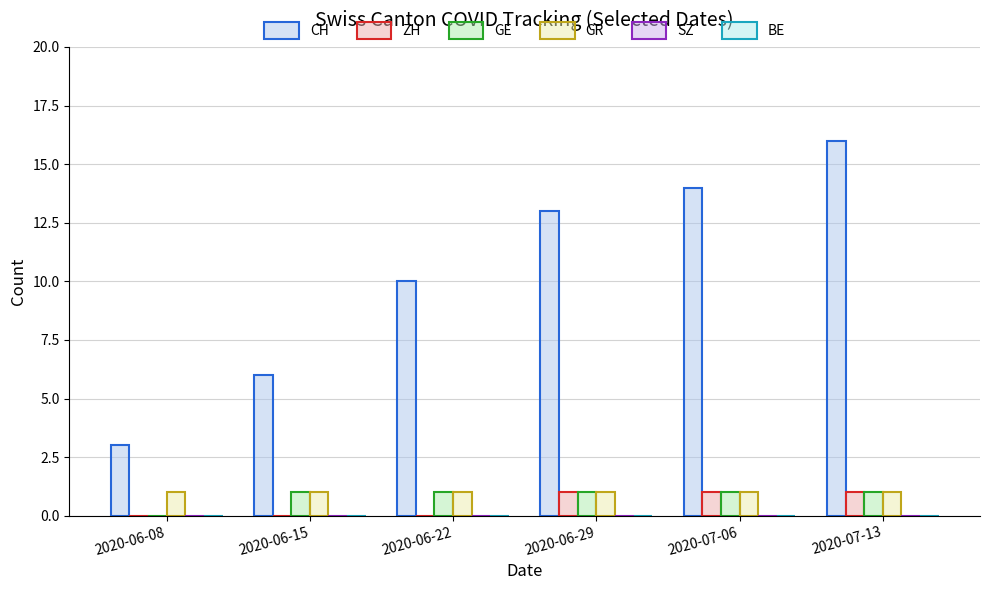

Which series changed the most between 2020-06-15 and 2020-06-29?

CH